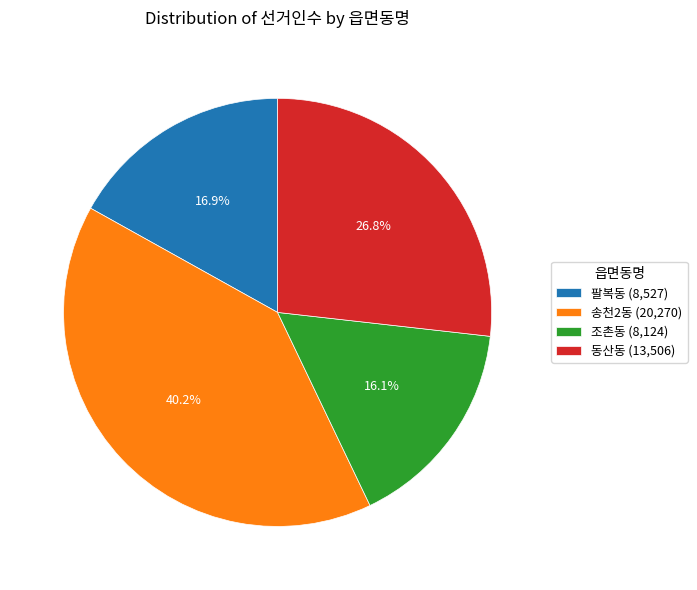

To the nearest percent, what is the difference between the largest and smallest slice percentages?

24%